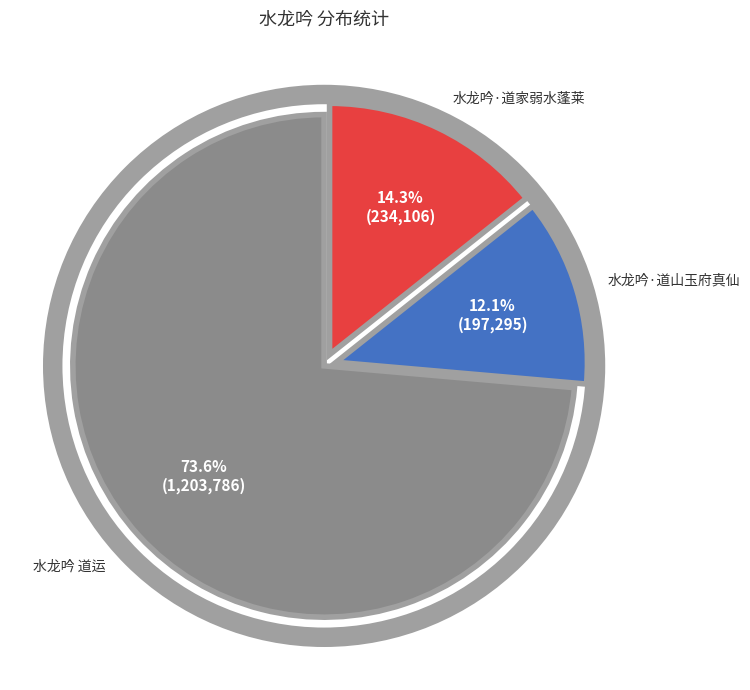

Does any single category account for the majority?

Yes